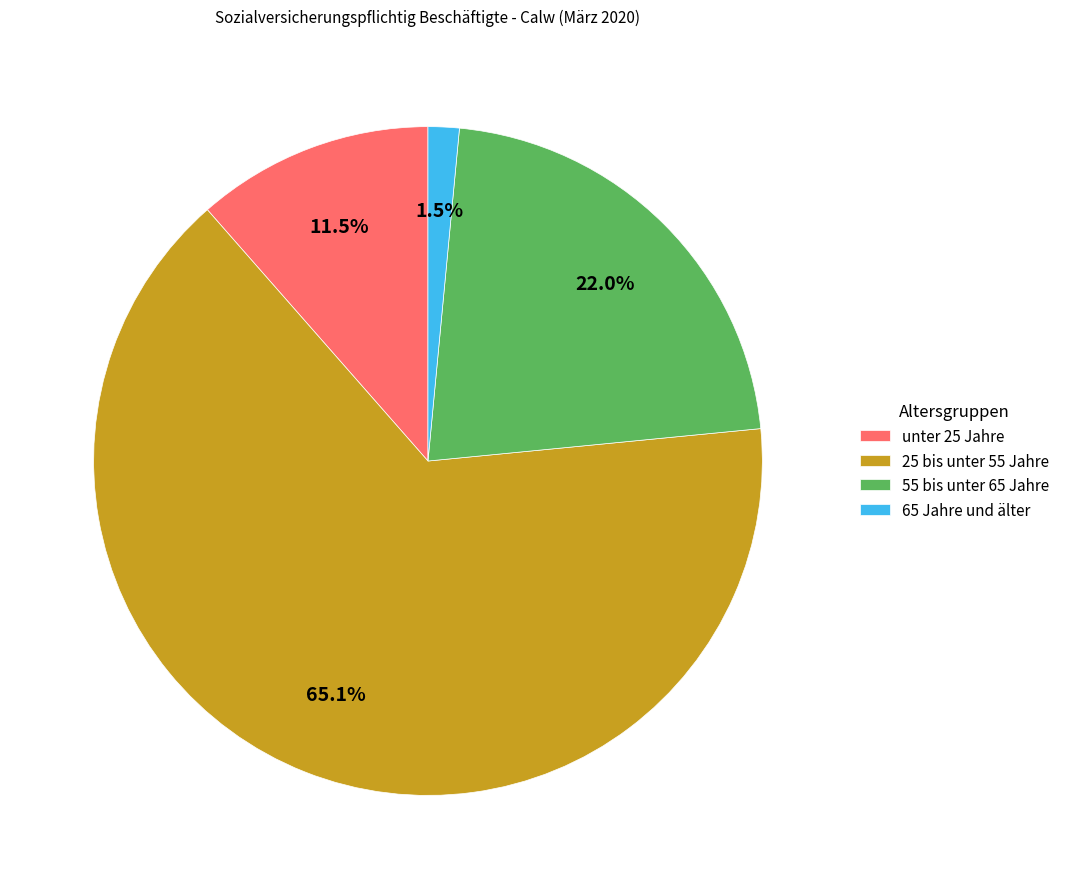

Rank the categories by value from lowest to highest.

65 Jahre und älter, unter 25 Jahre, 55 bis unter 65 Jahre, 25 bis unter 55 Jahre